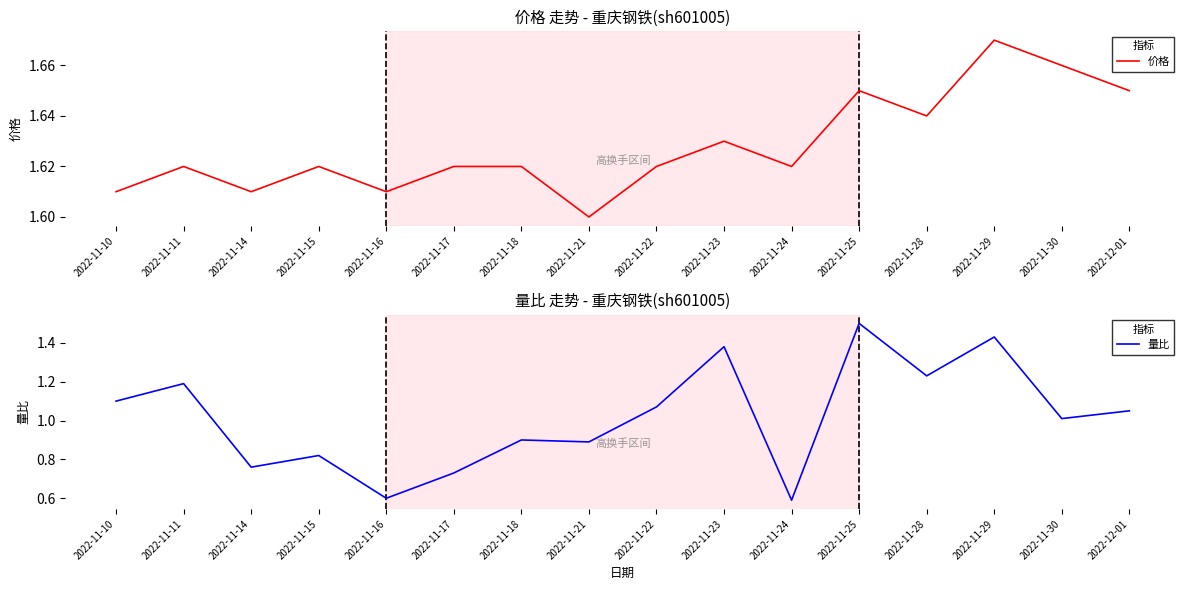

Is this an area chart (filled region under the line)?

No